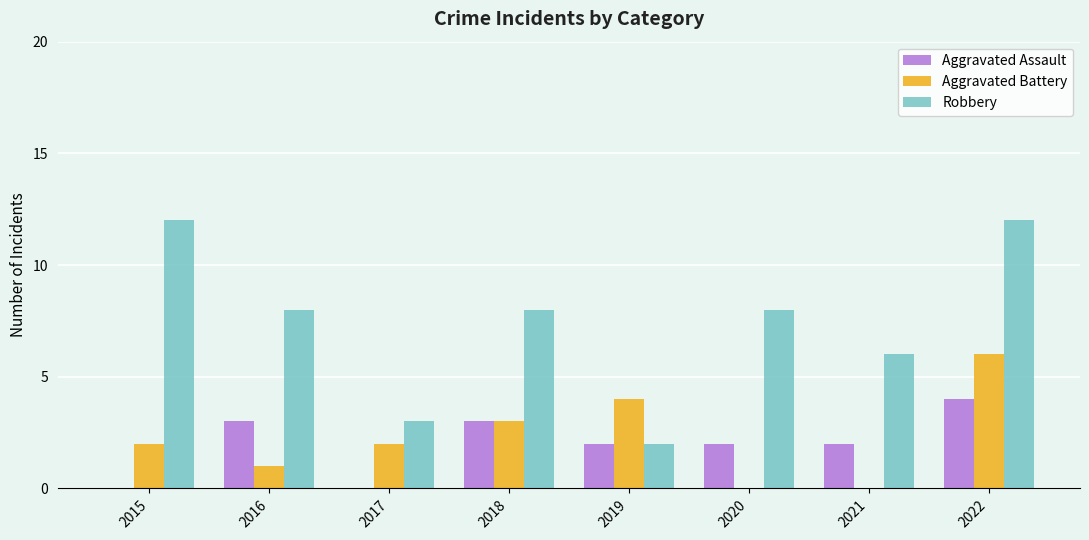

True or false: Robbery has a value of 18 at 2015.

False